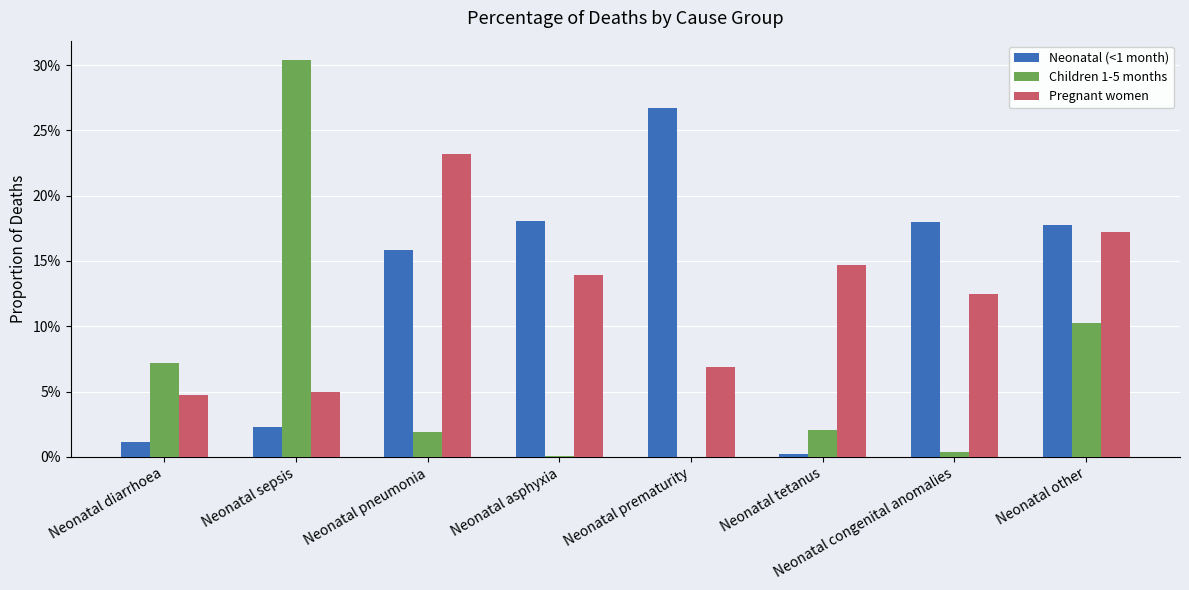

What is the difference between the maximum and minimum values in the Pregnant women series?

0.2